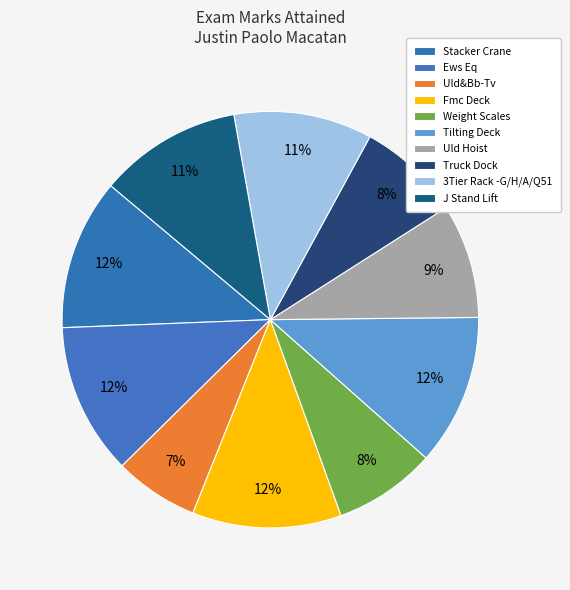

How many segments does this pie chart have?

10